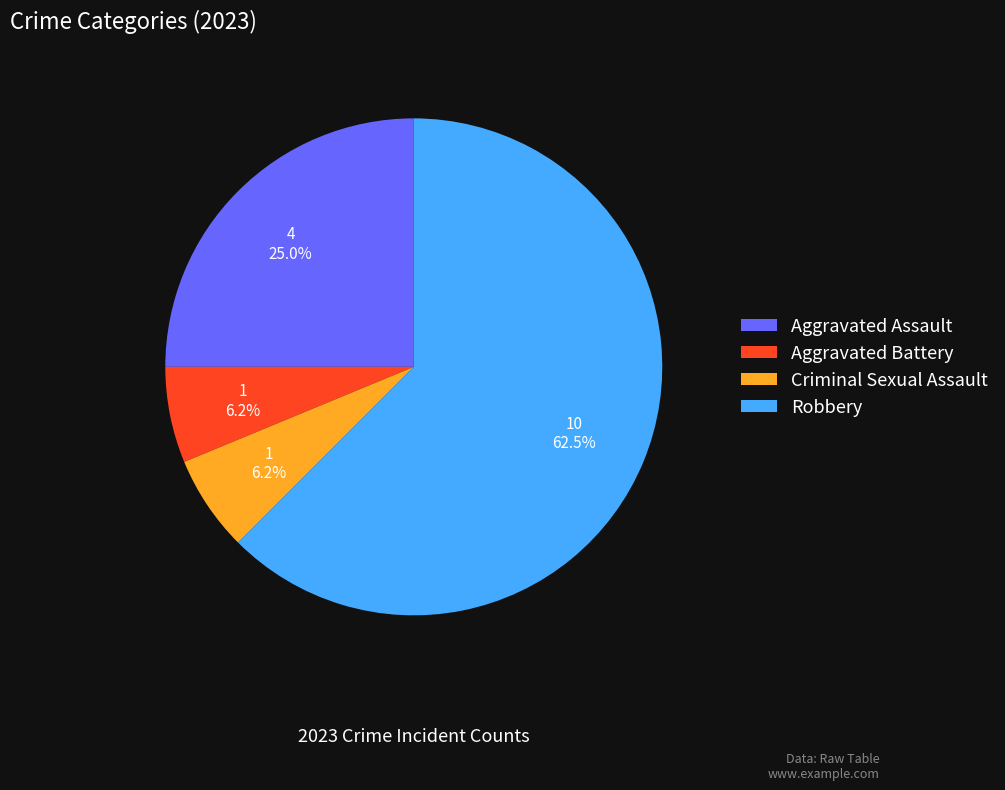

What percentage is the Aggravated Assault slice, to the nearest percent?

25%